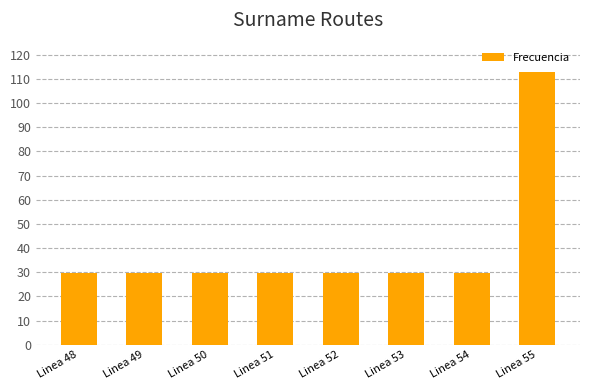

What is the value of the 1st bar from the left?

29.6